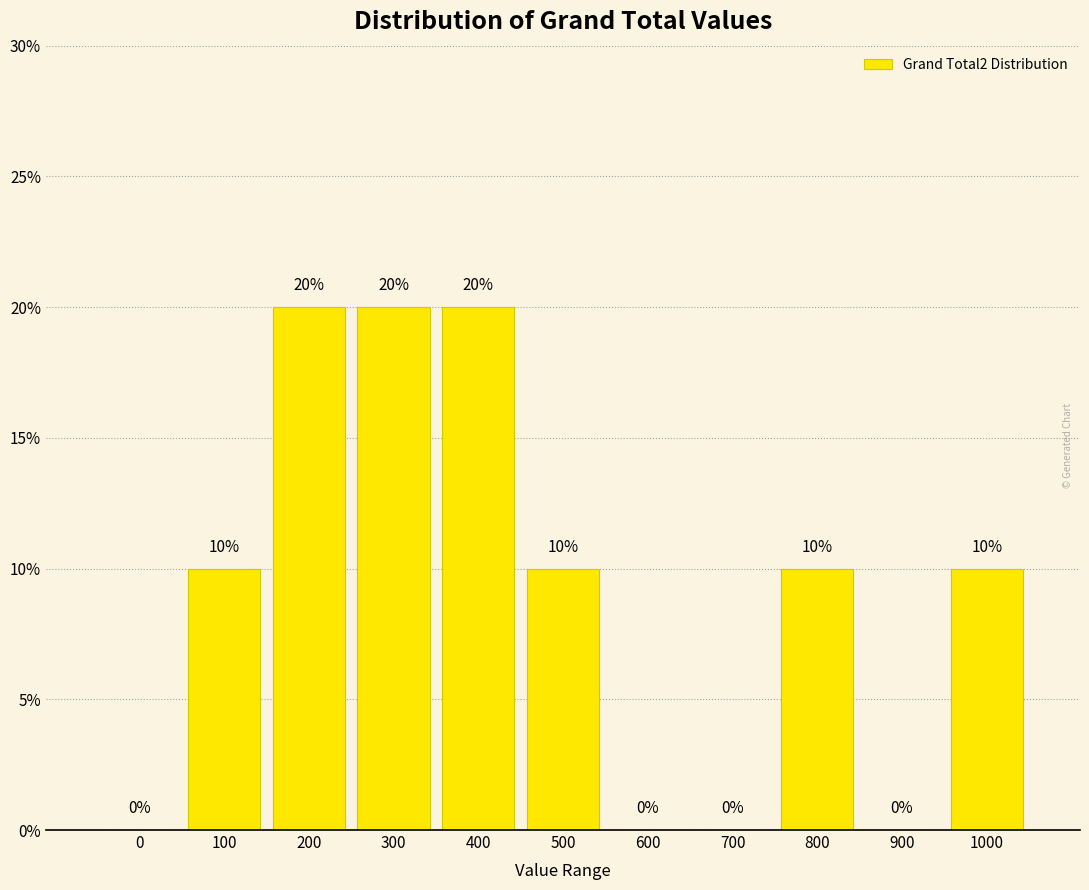

Reading left to right, list all the values displayed in this chart.

0=0	100=10	200=20	300=20	400=20	500=10	600=0	700=0	800=10	900=0	1000=10